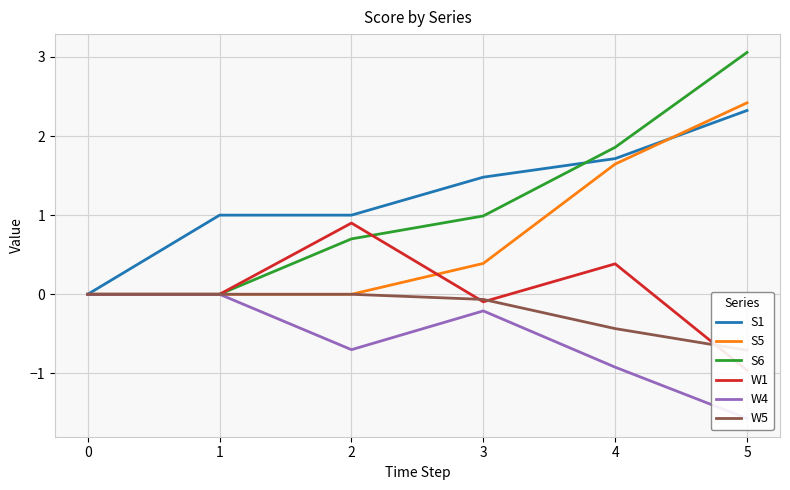

What is the greatest value displayed?

3.1